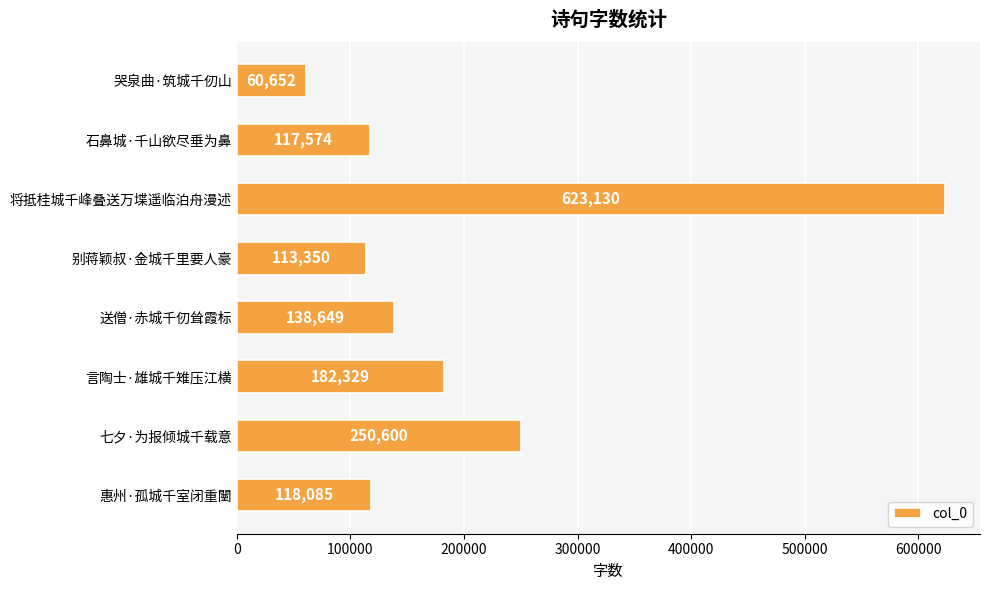

Reading bottom to top, extract all data points from this chart.

惠州·孤城千室闭重闉=118085	七夕·为报倾城千载意=250600	言陶士·雄城千雉压江横=182329	送僧·赤城千仞耸霞标=138649	别蒋颖叔·金城千里要人豪=113350	将抵桂城千峰叠送万堞遥临泊舟漫述=623130	石鼻城·千山欲尽垂为鼻=117574	哭泉曲·筑城千仞山=60652